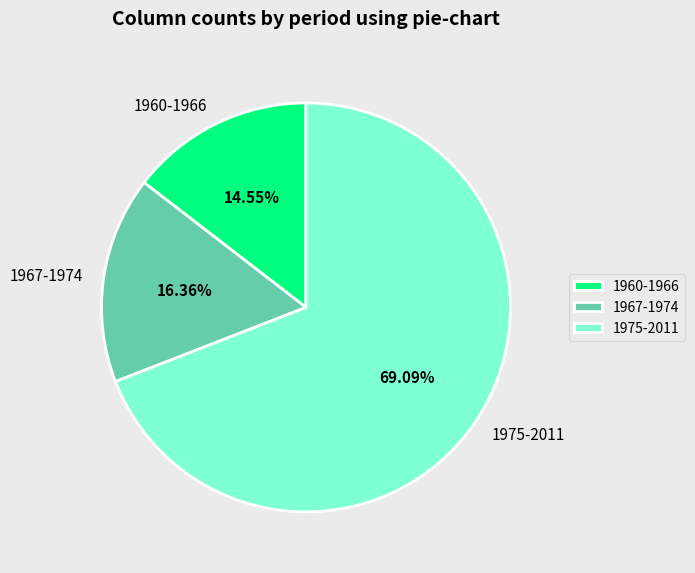

True or false: 1975-2011 accounts for 69% of the total.

True